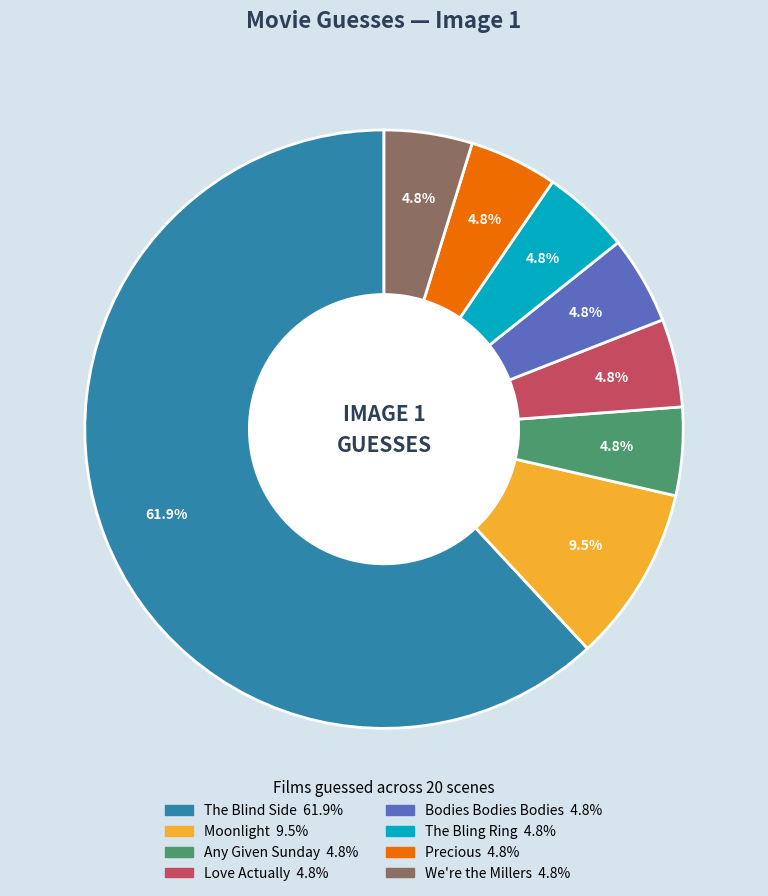

How many segments does this pie chart have?

8